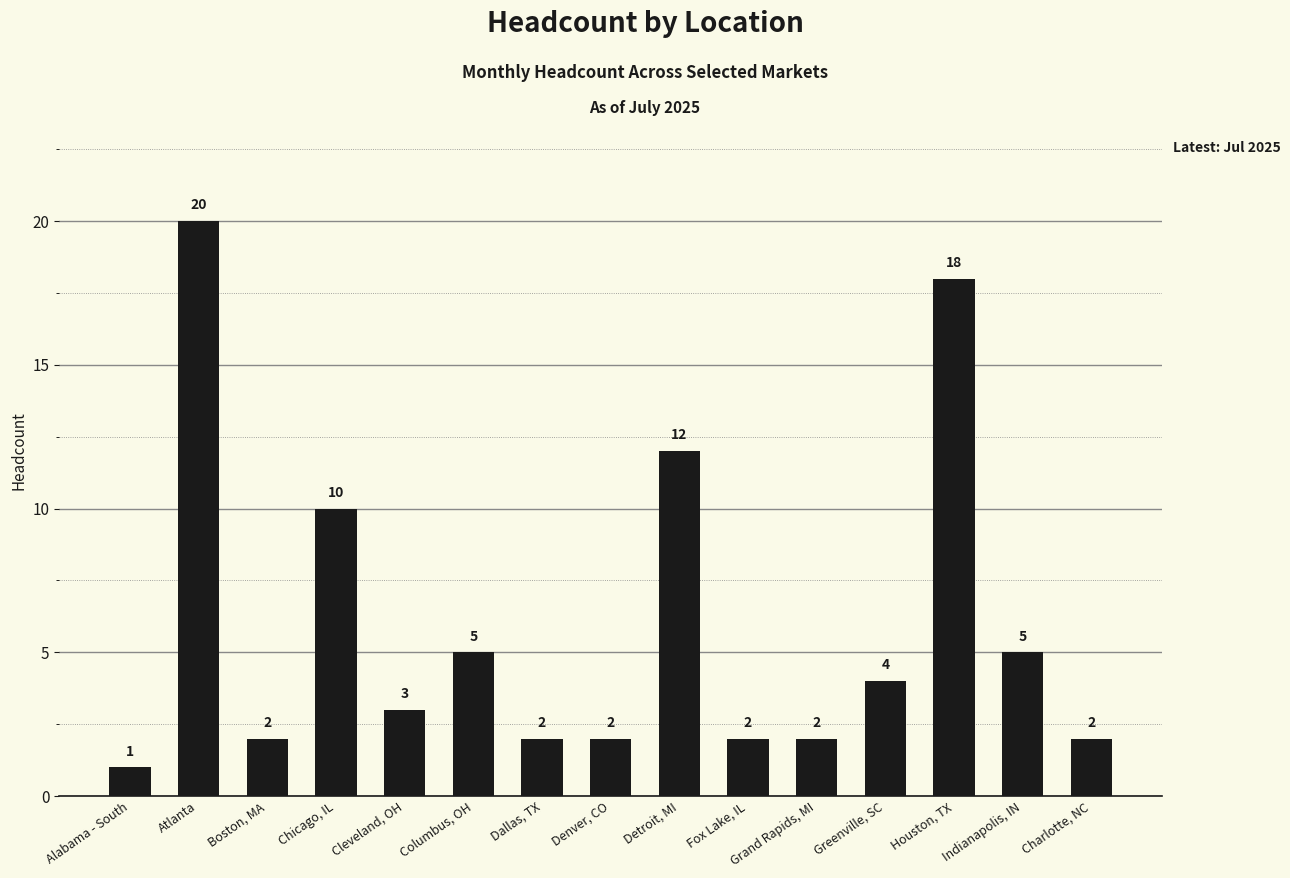

What is the maximum value shown in the chart?

20